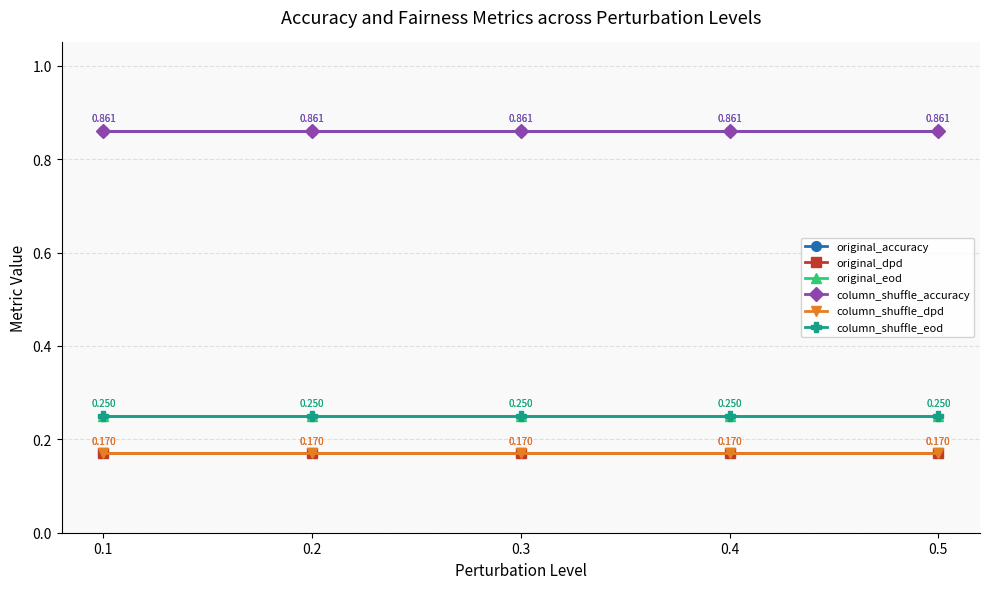

Does the chart have visible grid lines?

Yes